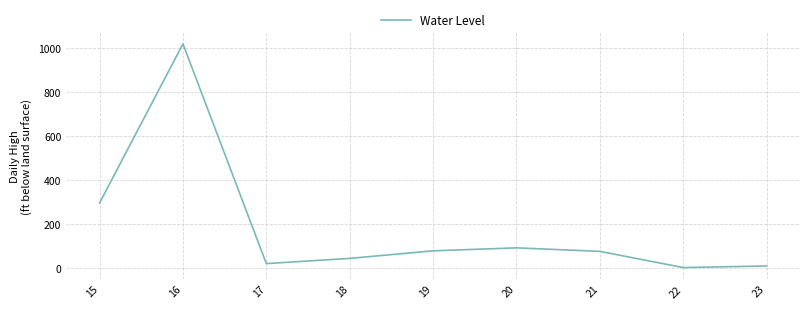

How many categories are shown in the chart?

9